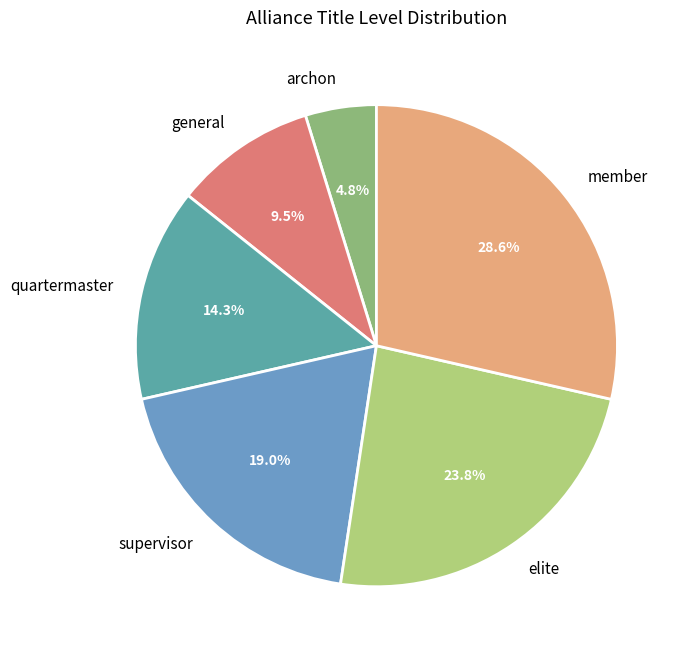

Which slice is the smallest?

archon